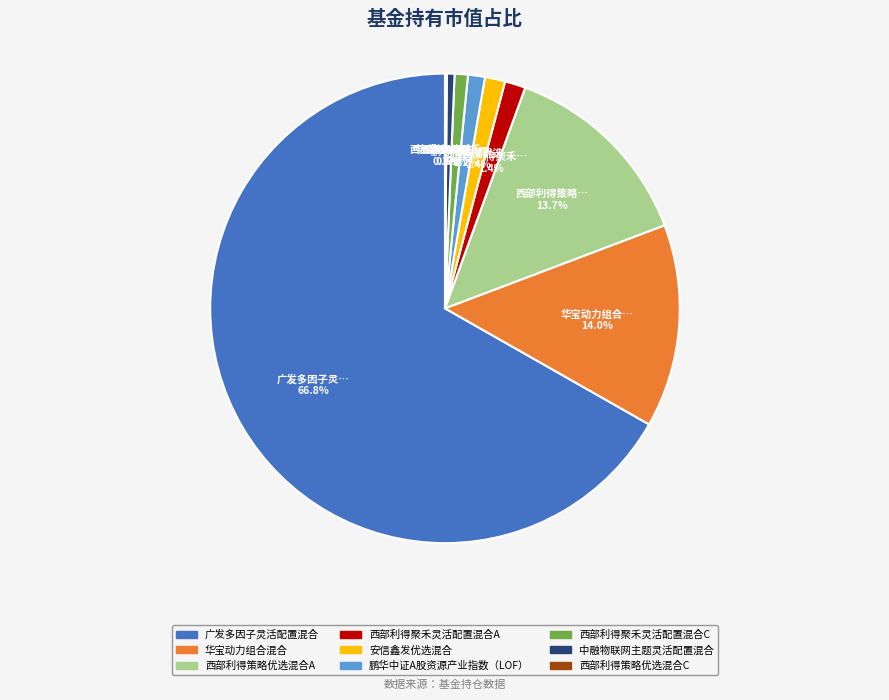

To the nearest percent, what is the combined percentage of 鹏华中证A股资源产业指数（LOF） and 西部利得聚禾灵活配置混合C?

2%